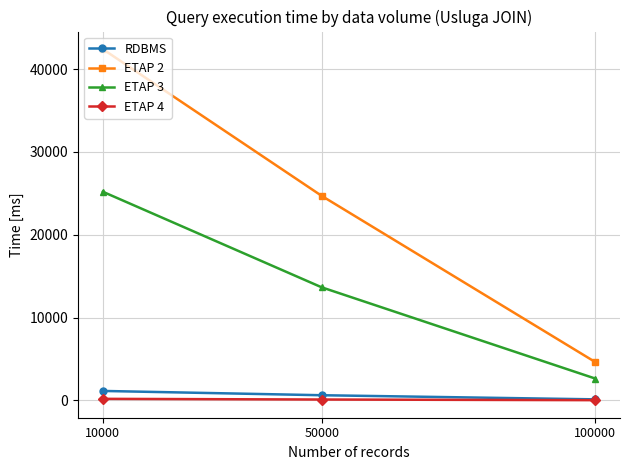

At which label is RDBMS closest to 629?

50000